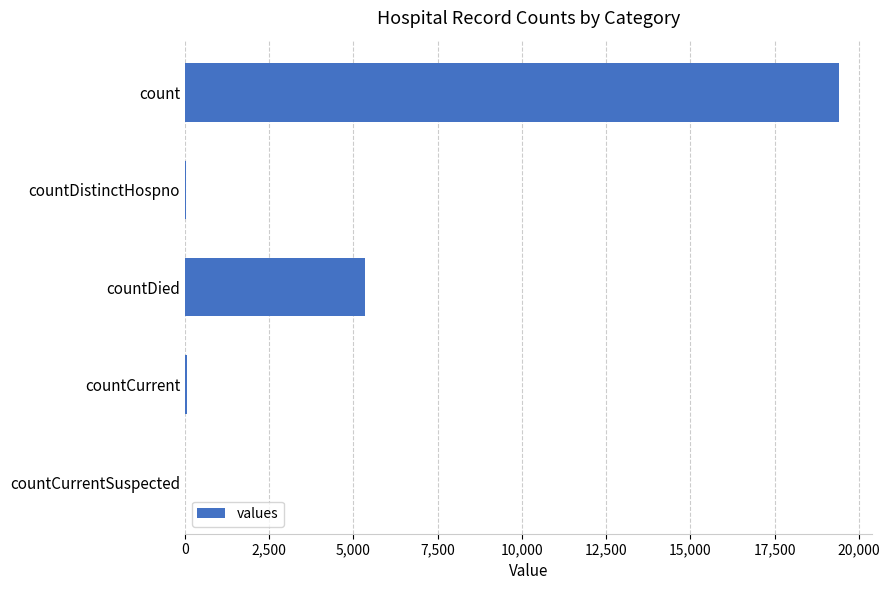

Is it true that the value at countCurrentSuspected is -12614?

False